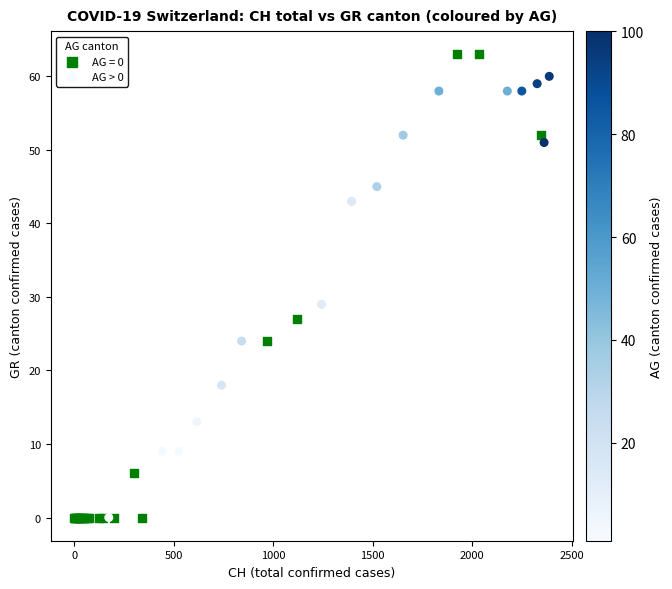

Which series reaches the maximum Y coordinate?

AG = 0